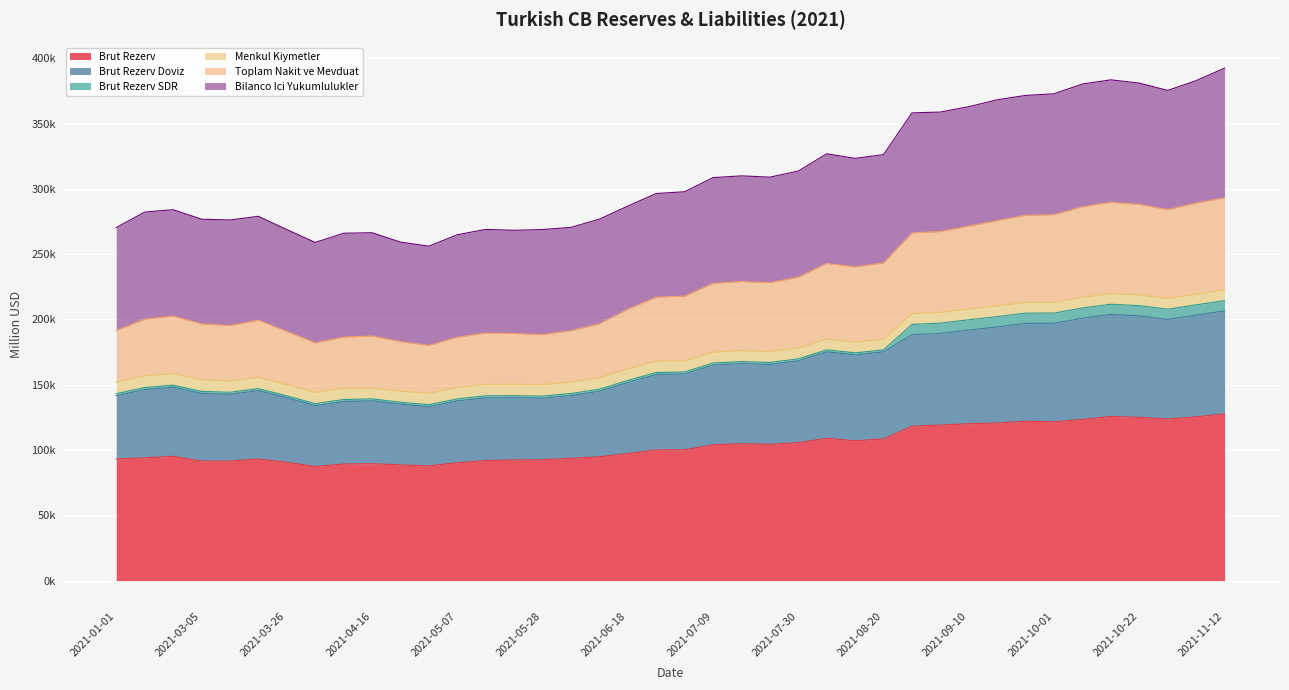

What are all the series names shown in the legend?

Brut Rezerv, Brut Rezerv Doviz, Brut Rezerv SDR, Menkul Kiymetler, Toplam Nakit ve Mevduat, Bilanco Ici Yukumlulukler